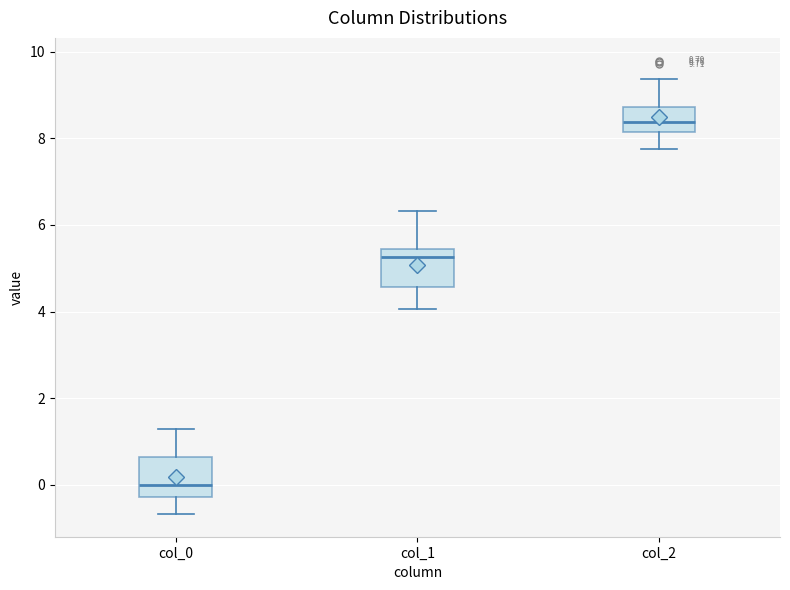

Which box's median line is the highest?

col_2